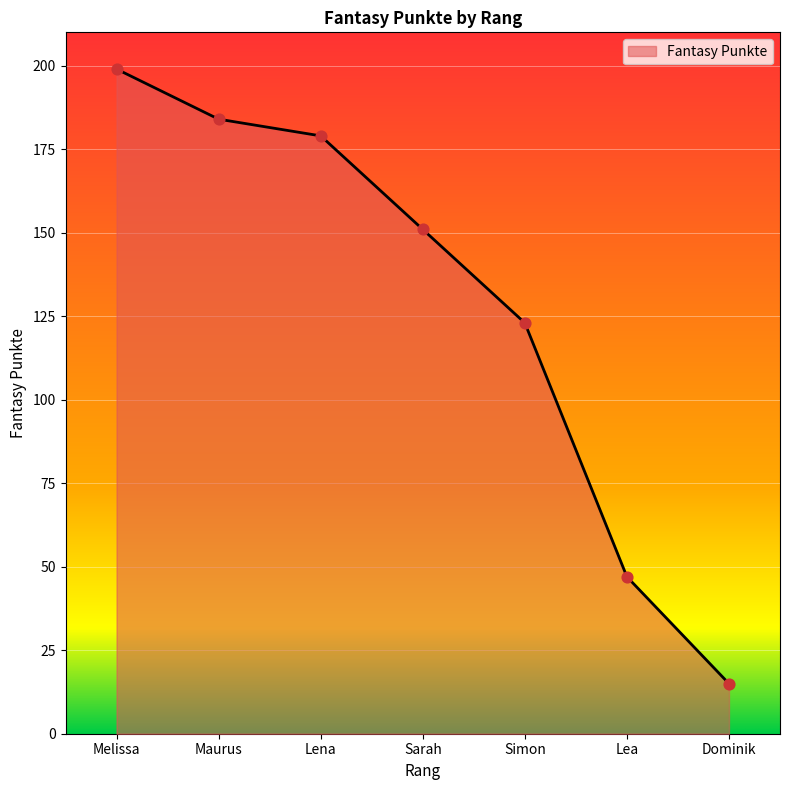

Between Lea and Melissa, which is larger?

Melissa